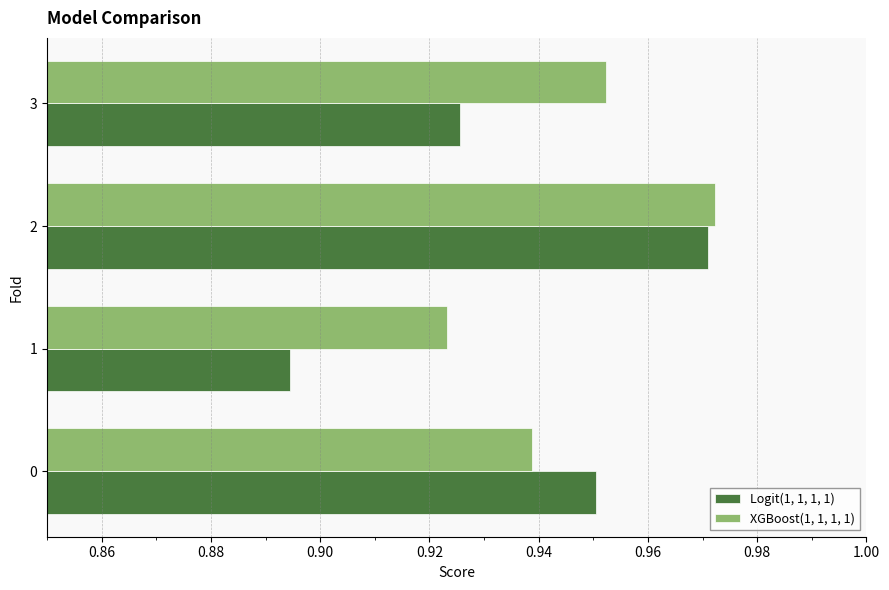

Rank the series by their average value, from highest to lowest.

XGBoost(1, 1, 1, 1), Logit(1, 1, 1, 1)